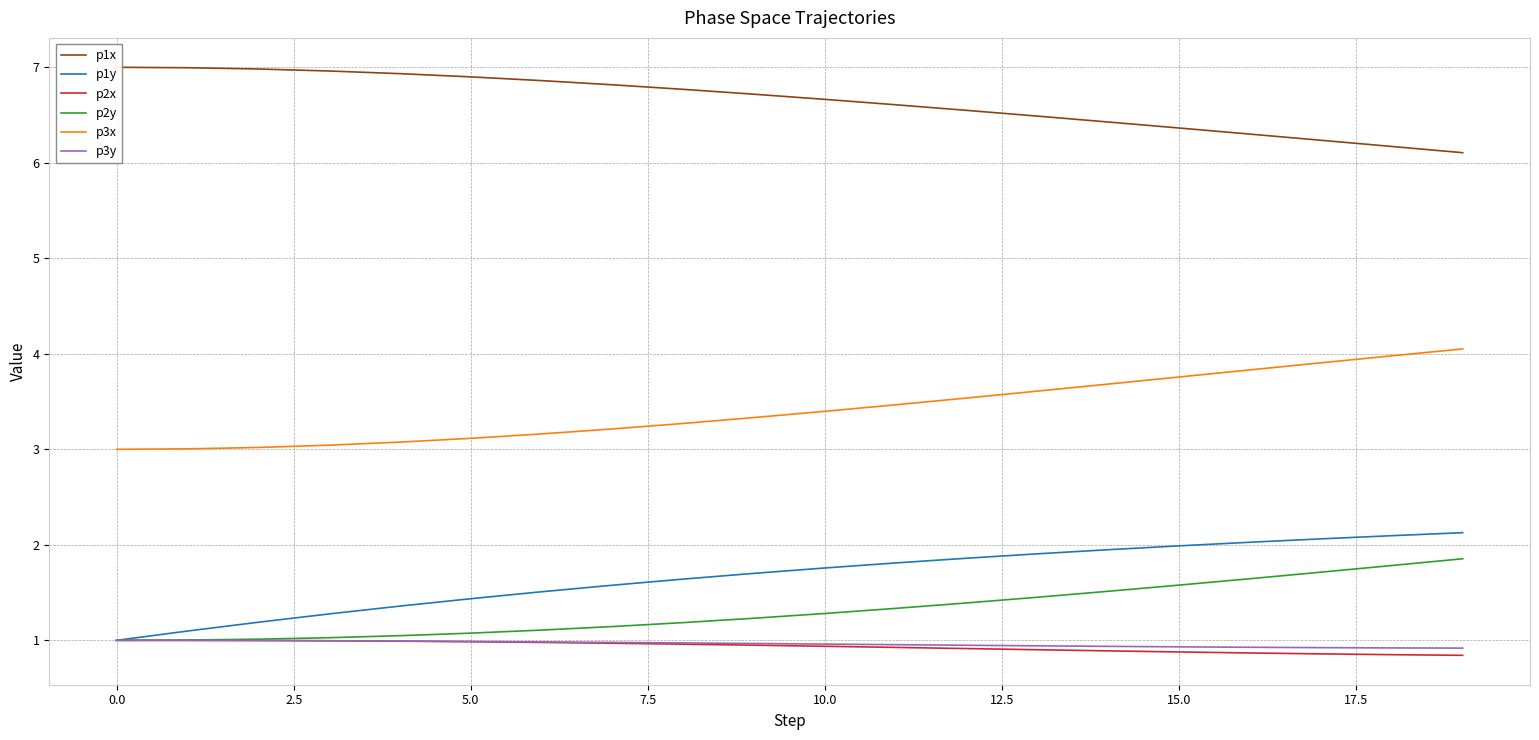

True or false: p1y has more than 2 interior local peaks.

False